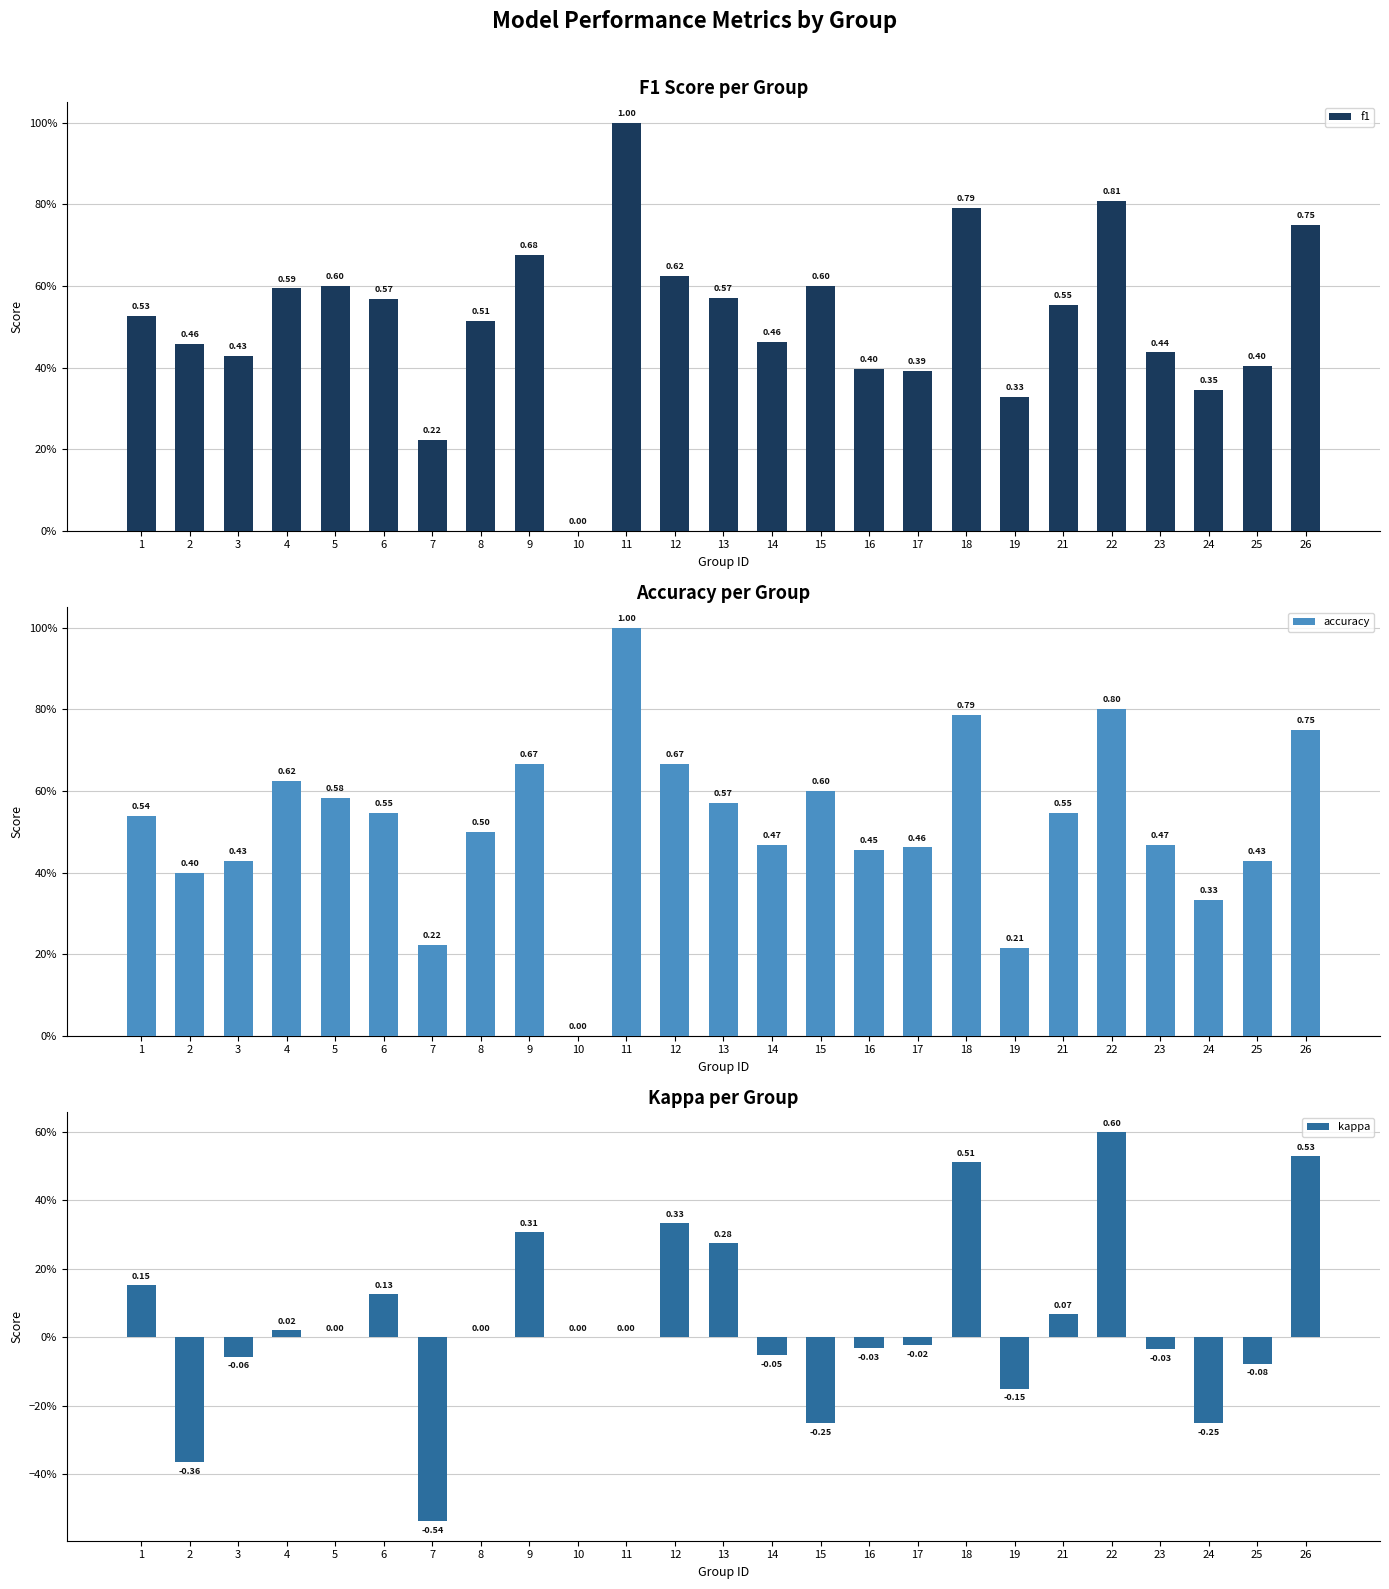

Reading left to right, transcribe all the data shown in this chart.

f1: 1=0.5	2=0.5	3=0.4	4=0.6	5=0.6	6=0.6	7=0.2	8=0.5	9=0.7	10=0.0	11=1.0	12=0.6	13=0.6	14=0.5	15=0.6	16=0.4	17=0.4	18=0.8	19=0.3	21=0.6	22=0.8	23=0.4	24=0.3	25=0.4	26=0.8
accuracy: 1=0.5	2=0.4	3=0.4	4=0.6	5=0.6	6=0.5	7=0.2	8=0.5	9=0.7	10=0.0	11=1.0	12=0.7	13=0.6	14=0.5	15=0.6	16=0.5	17=0.5	18=0.8	19=0.2	21=0.5	22=0.8	23=0.5	24=0.3	25=0.4	26=0.8
kappa: 1=0.2	2=-0.4	3=-0.1	4=0.0	5=0.0	6=0.1	7=-0.5	8=0.0	9=0.3	10=0.0	11=0.0	12=0.3	13=0.3	14=-0.1	15=-0.2	16=-0.0	17=-0.0	18=0.5	19=-0.1	21=0.1	22=0.6	23=-0.0	24=-0.2	25=-0.1	26=0.5